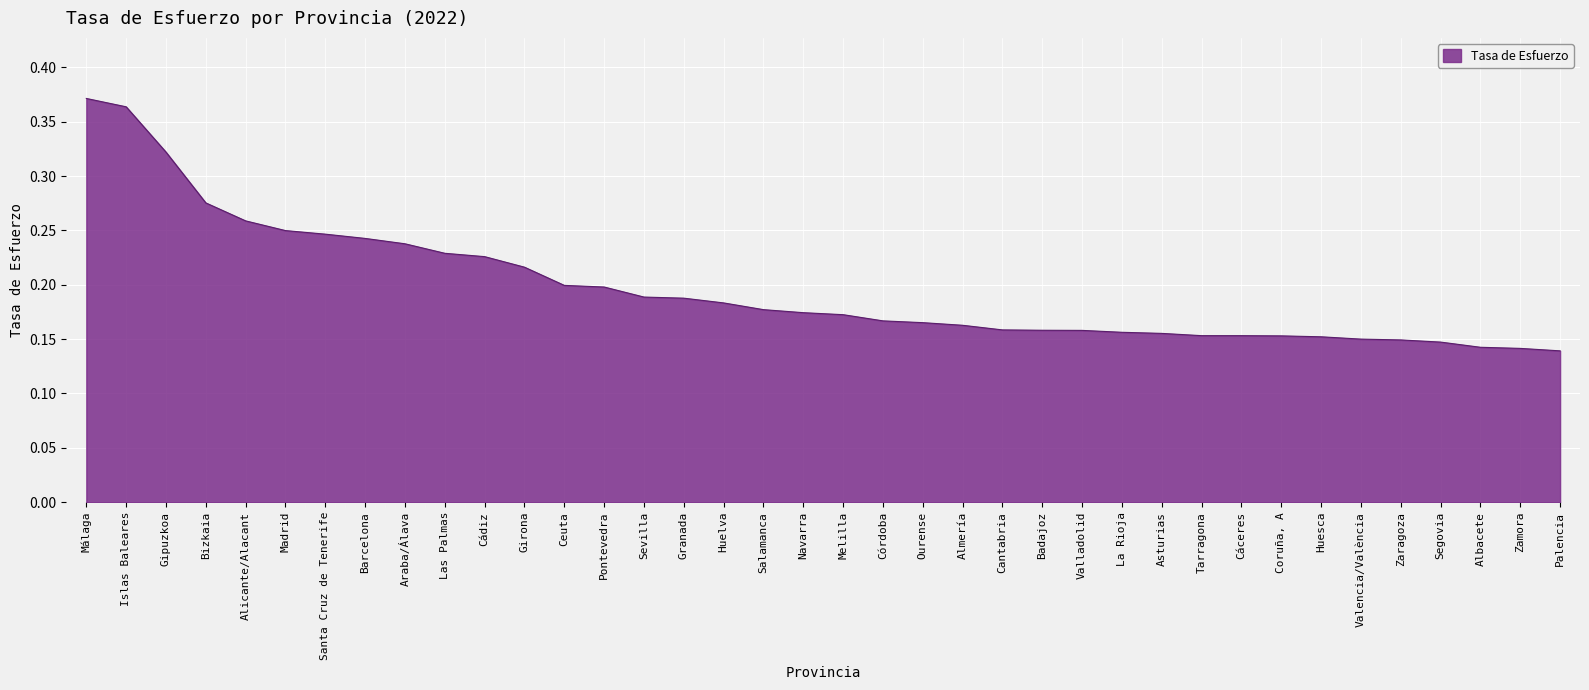

List the labels in order of value, largest first.

Málaga, Islas Baleares, Gipuzkoa, Bizkaia, Alicante/Alacant, Madrid, Santa Cruz de Tenerife, Barcelona, Araba/Álava, Las Palmas, Cádiz, Girona, Ceuta, Pontevedra, Sevilla, Granada, Huelva, Salamanca, Navarra, Melilla, Córdoba, Ourense, Almería, Cantabria, Badajoz, Valladolid, La Rioja, Asturias, Tarragona, Cáceres, Coruña, A, Huesca, Valencia/València, Zaragoza, Segovia, Albacete, Zamora, Palencia